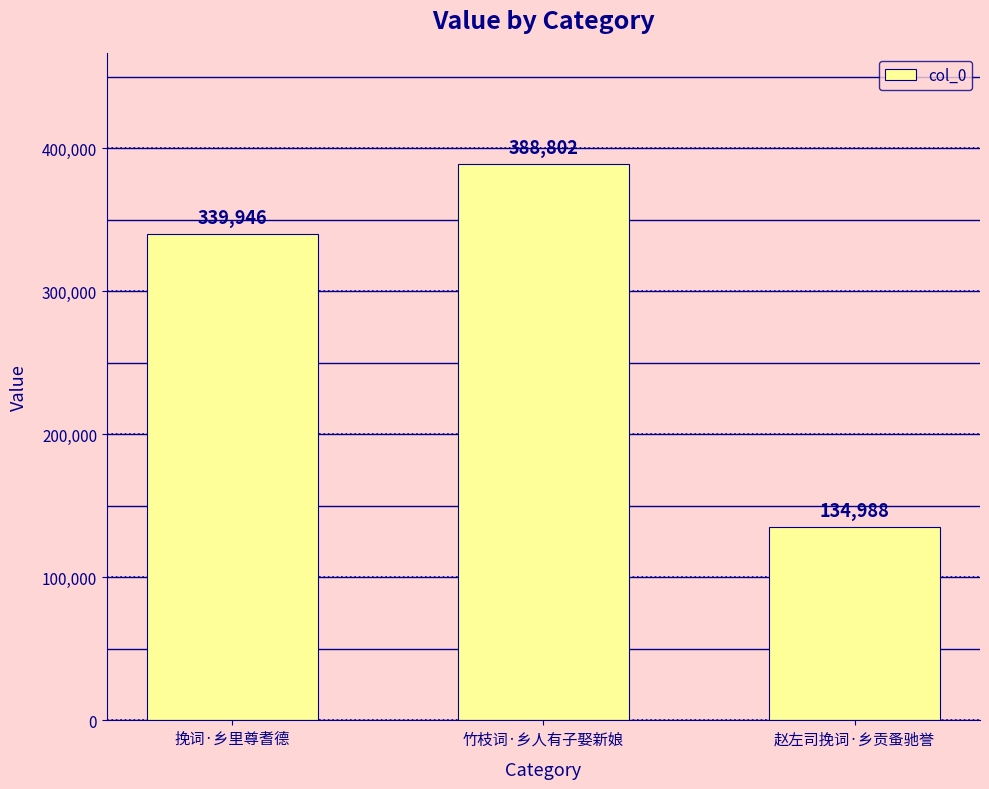

Where is the data nearest to the value 261895?

挽词·乡里尊耆德